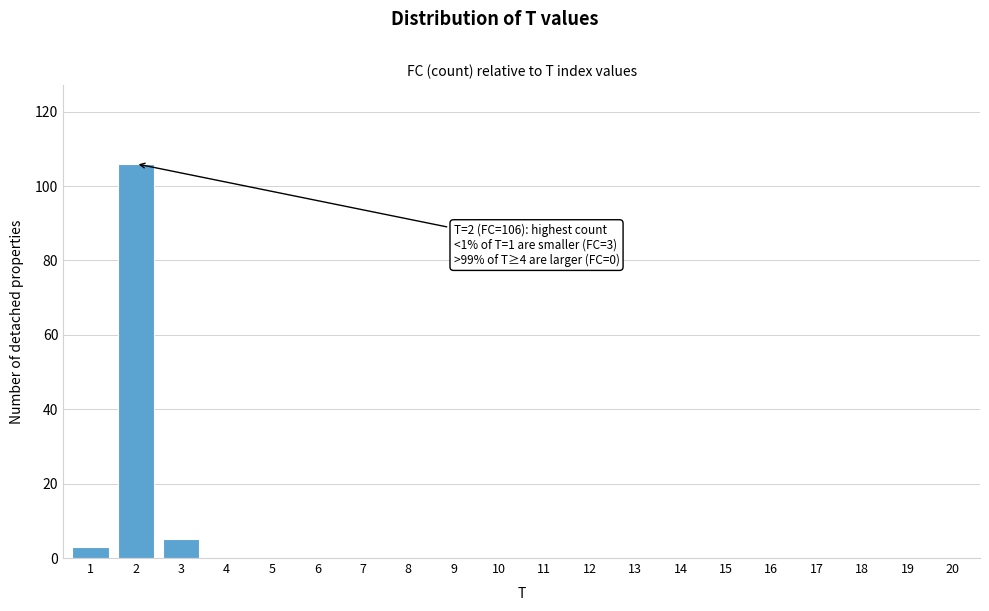

Reading left to right, what are all the values shown in this chart?

1=3	2=106	3=5	4=0	5=0	6=0	7=0	8=0	9=0	10=0	11=0	12=0	13=0	14=0	15=0	16=0	17=0	18=0	19=0	20=0